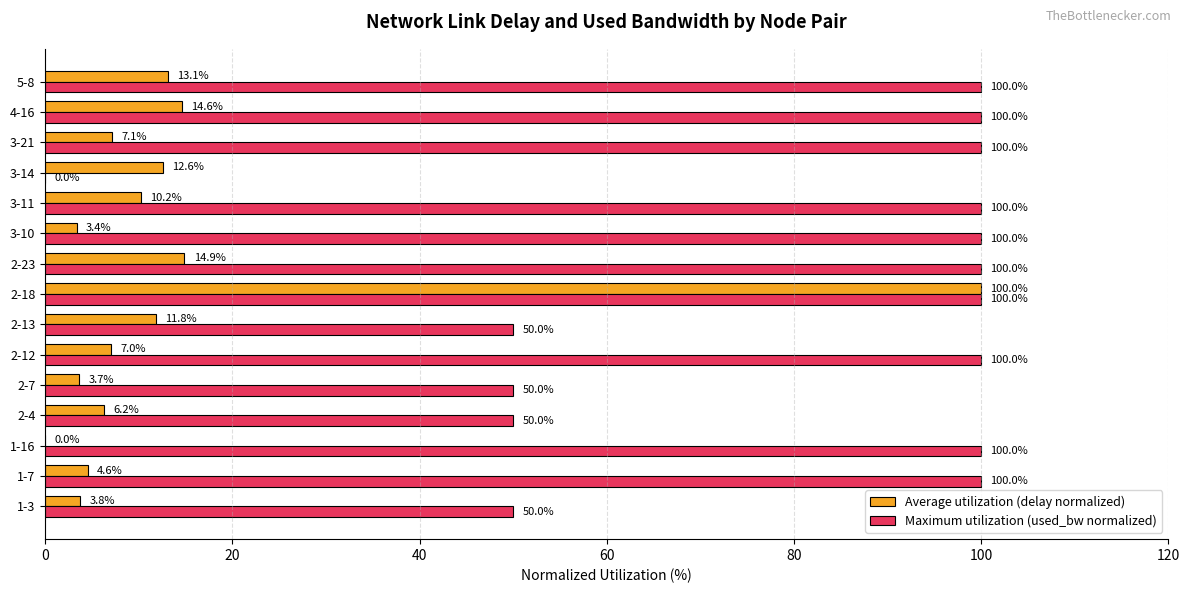

What is the maximum value shown in the chart?

100.0